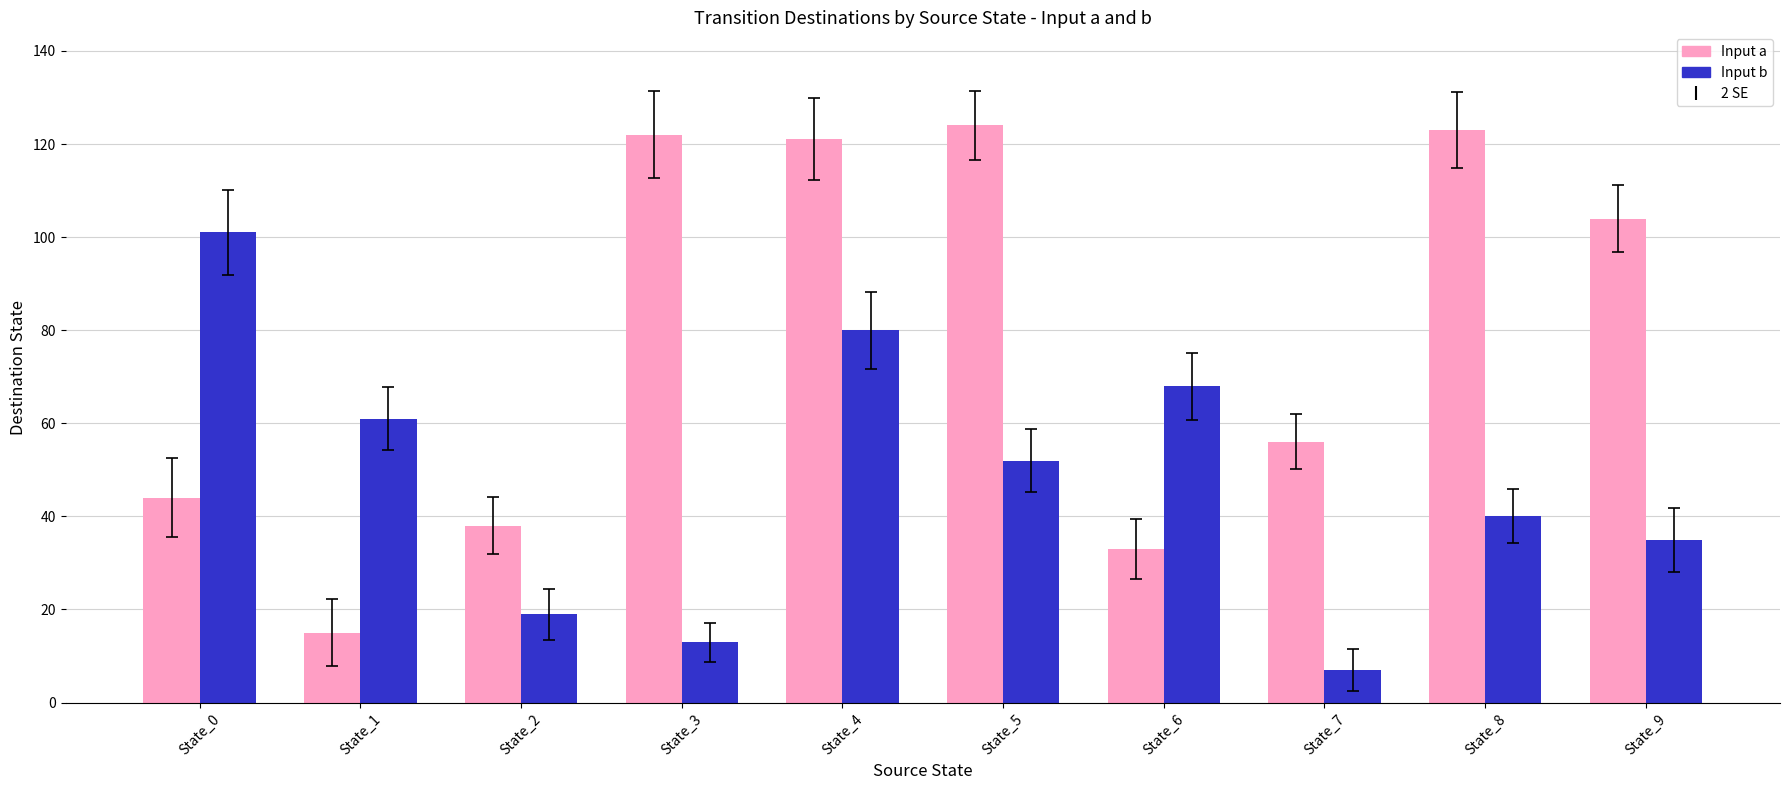

Count the number of categories in the chart.

10